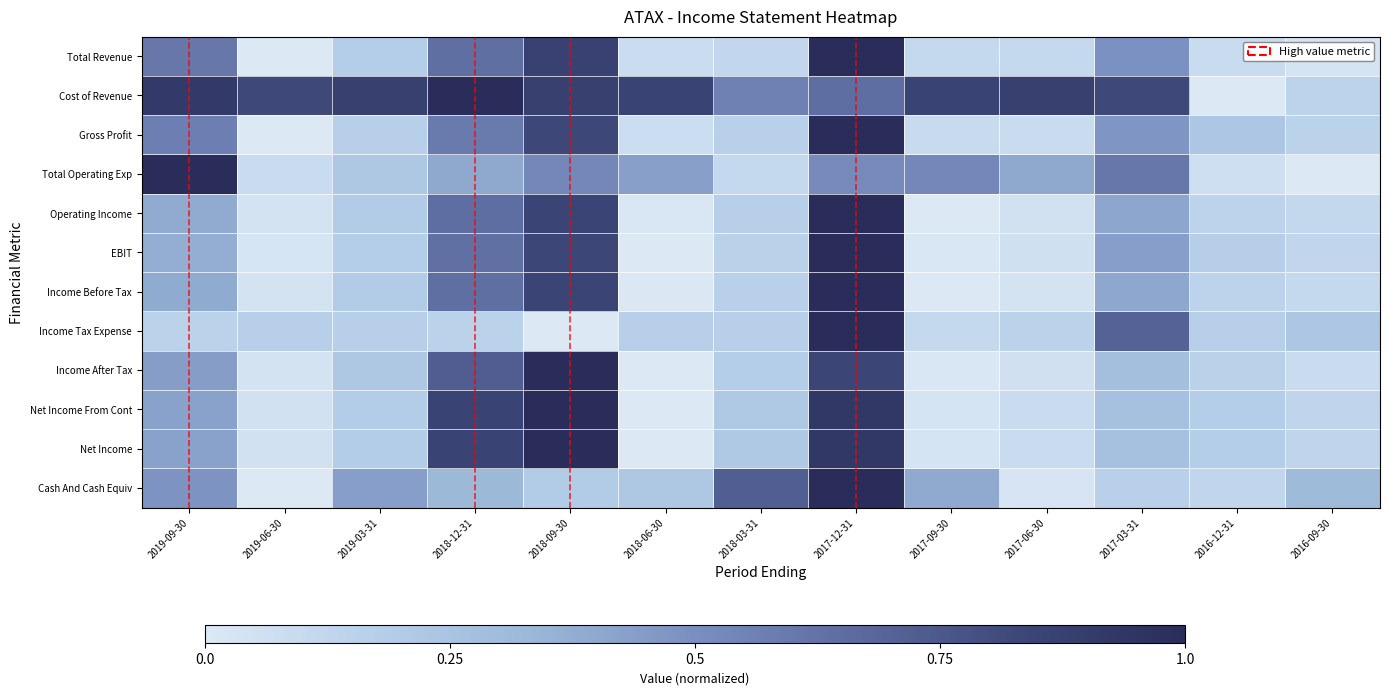

The value of Total Revenue at 2019-03-31 is 0.1. True or false?

False